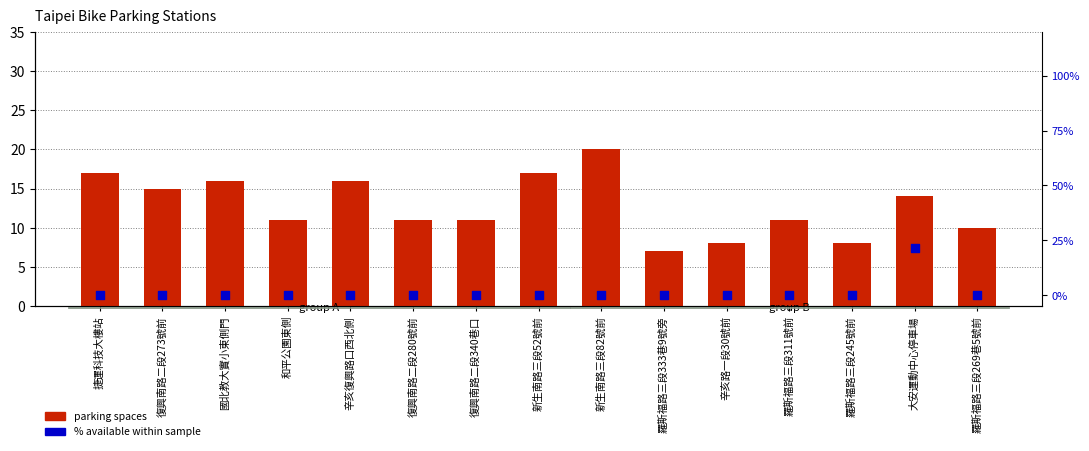

Which series reaches the minimum Y coordinate?

% available within station